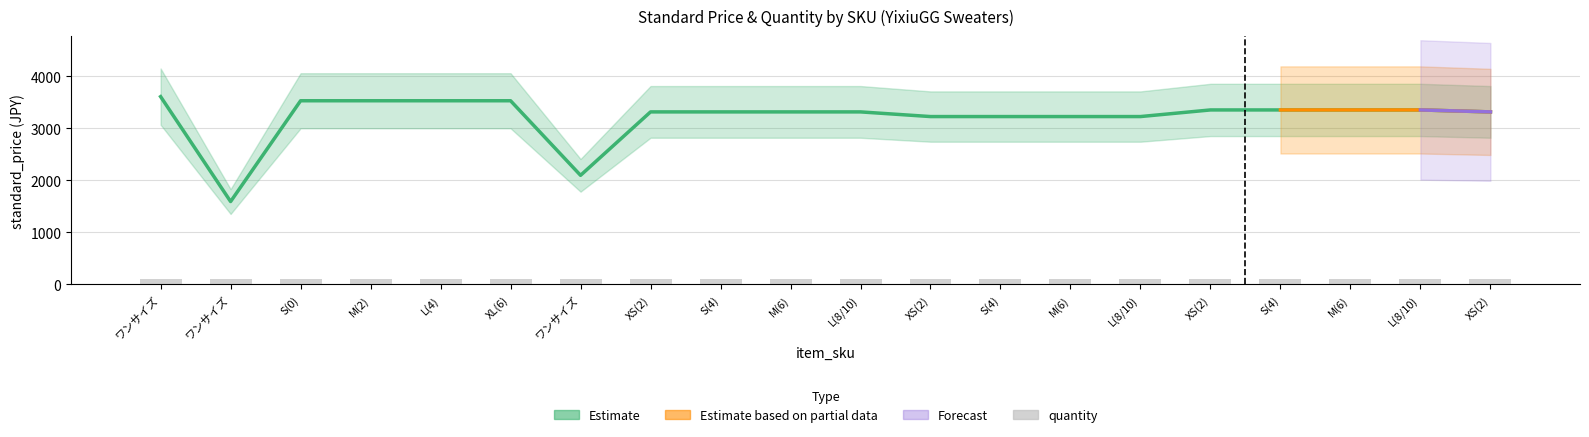

Reading left to right, extract all data points from this chart.

3610.1	1591.2	3530.8	3530.8	3530.8	3530.8	2095.6	3316.3	3316.3	3316.3	3316.3	3226.6	3226.6	3226.6	3226.6	3354.0	3354.0	3354.0	3354.0	3316.3